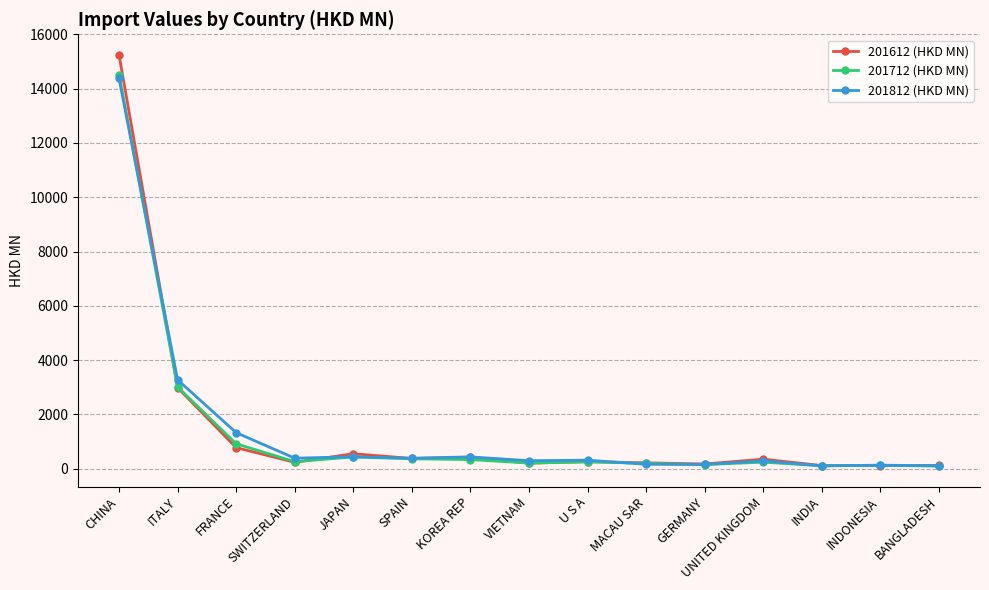

Where is 201612 (HKD MN) nearest to the value 7677?

ITALY